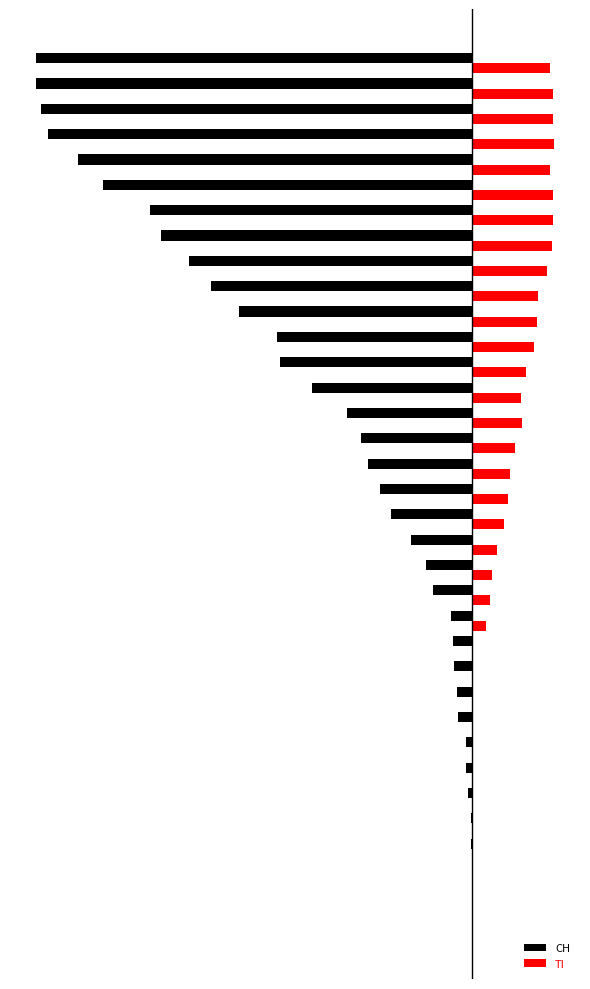

What are all the series names shown in the legend?

CH, TI